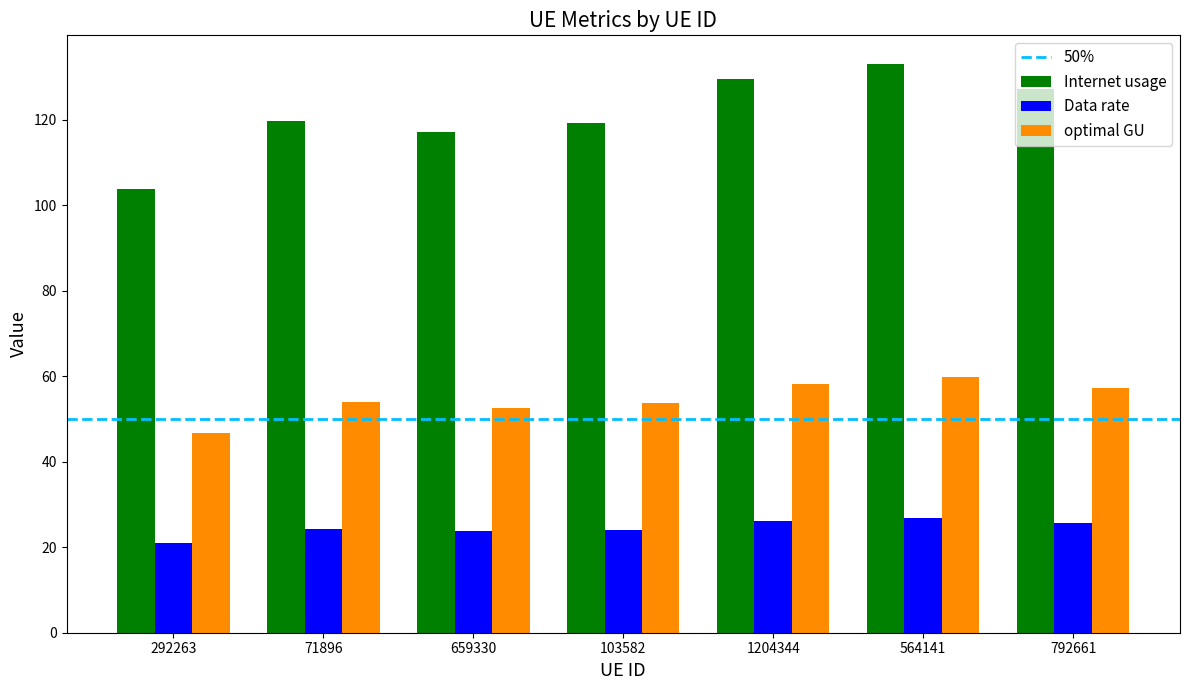

What is the value of the Internet usage bar at the 6th from the left?

133.1